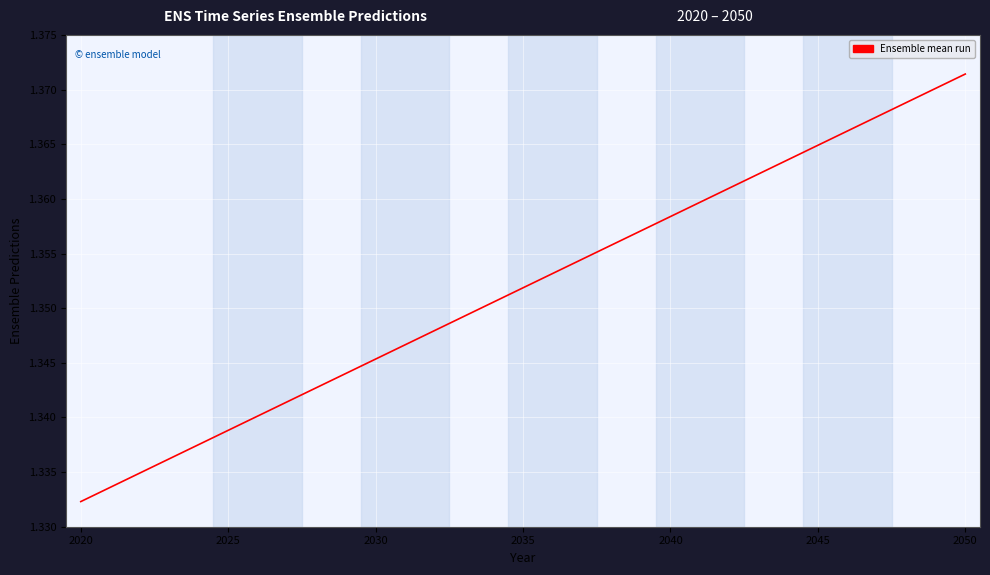

What is the value of the 20th point from the left?

1.4